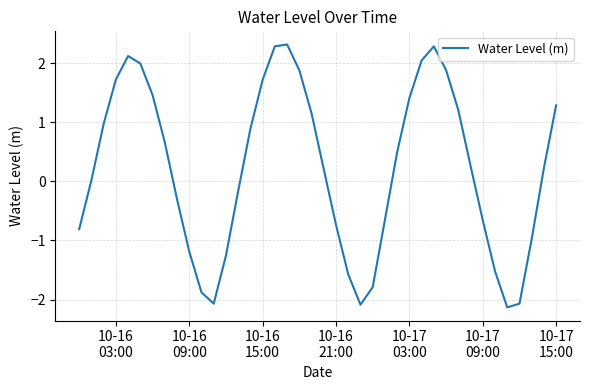

How many interior local peaks (higher than both neighbors) does the data have?

3